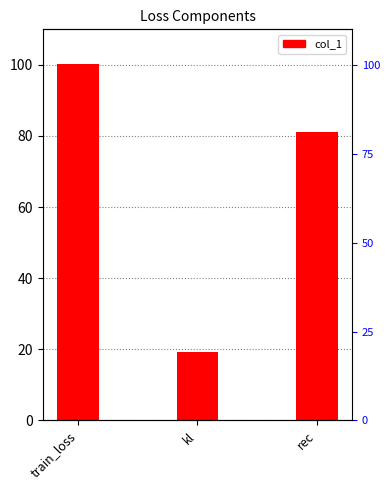

Where is the data nearest to the value 59?

rec